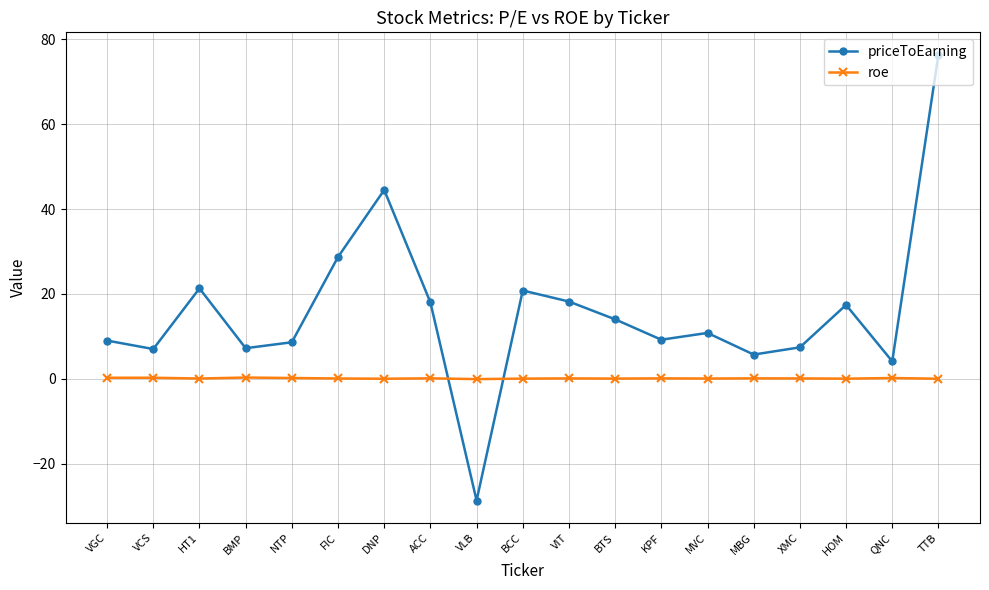

What is the sum of the priceToEarning values at DNP and XMC?

51.9